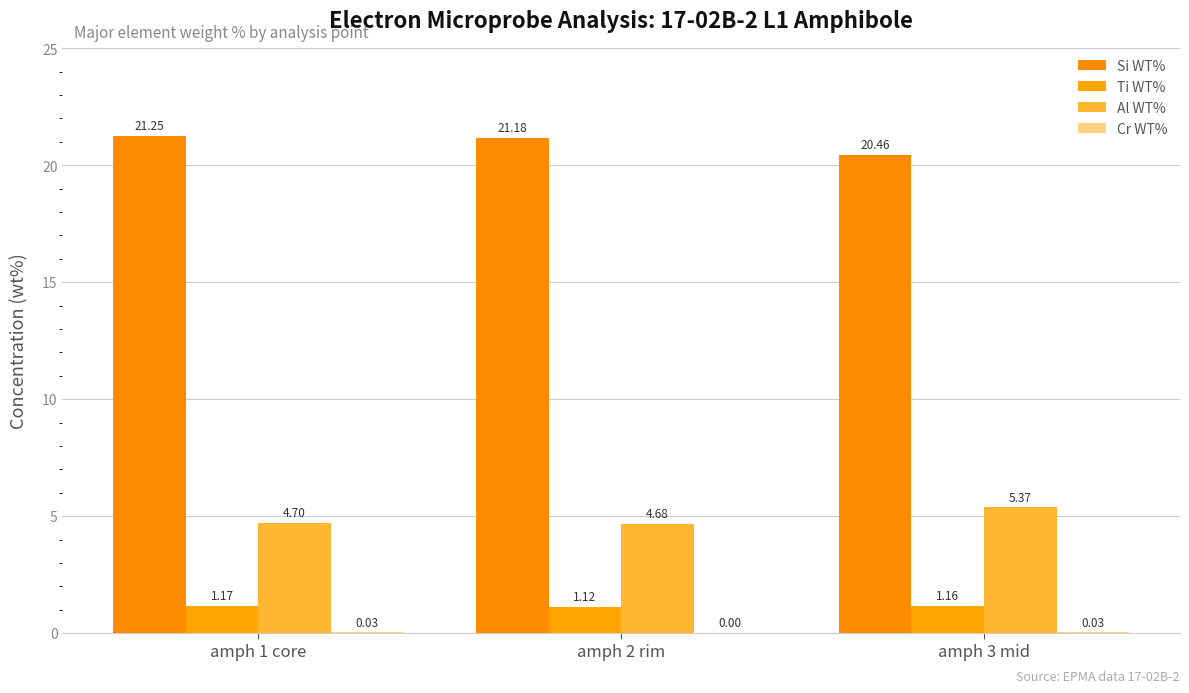

Does the chart contain stacked bars?

No